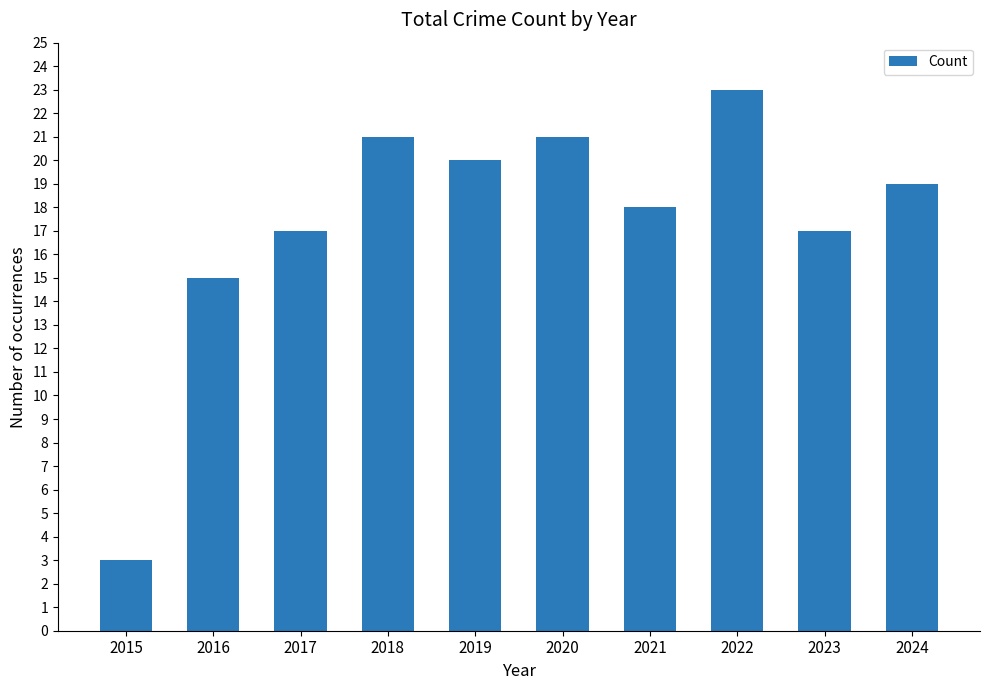

Where does the data first go above 19?

2018